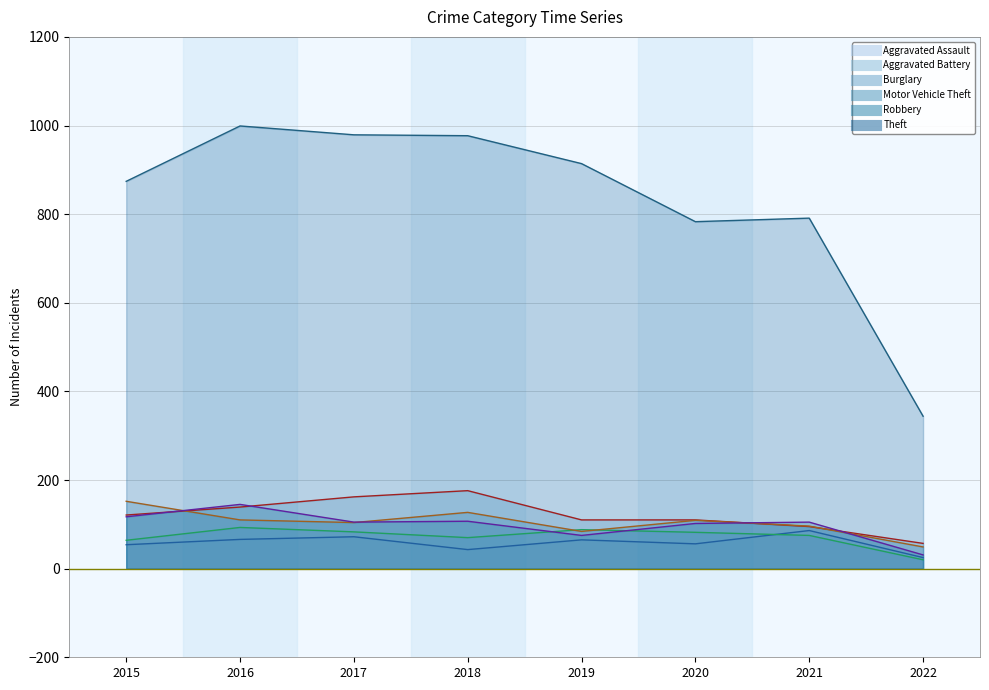

Reading left to right, transcribe all the data shown in this chart.

Aggravated Assault: 54	66	72	43	65	56	86	25
Aggravated Battery: 64	93	83	70	88	82	75	20
Burglary: 121	139	162	176	110	110	95	57
Motor Vehicle Theft: 152	110	104	127	84	109	96	49
Robbery: 117	145	105	107	75	102	105	31
Theft: 874	999	979	977	914	783	791	344